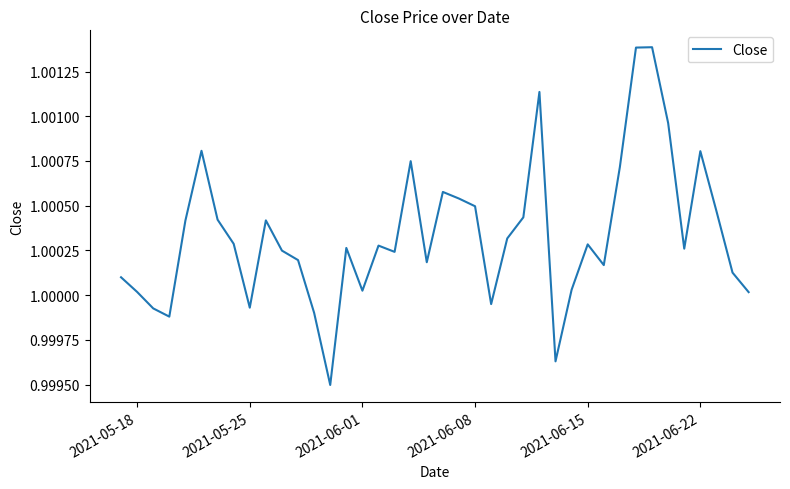

Does the chart display data point markers on the line(s)?

No